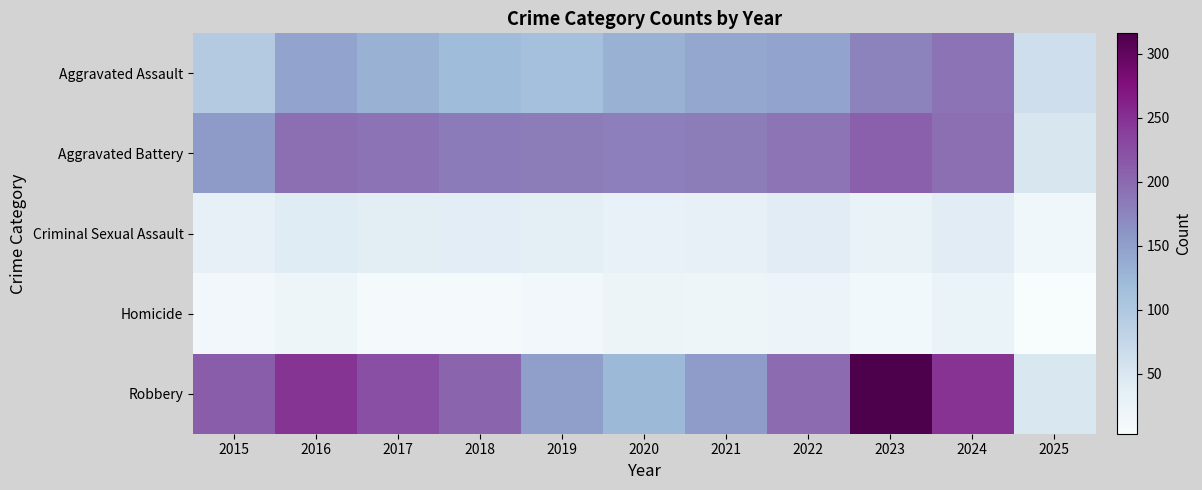

What is the smallest value displayed?

3